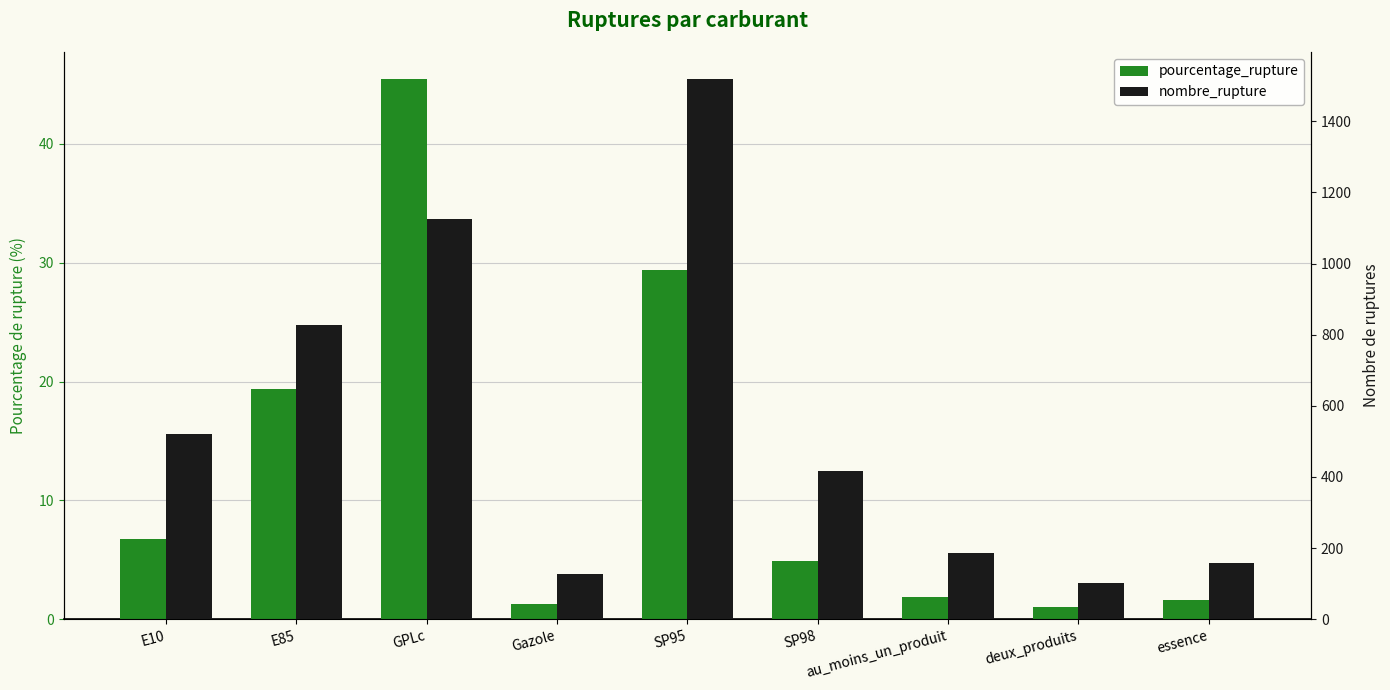

The value of nombre_rupture at SP98 is 416.0. True or false?

True